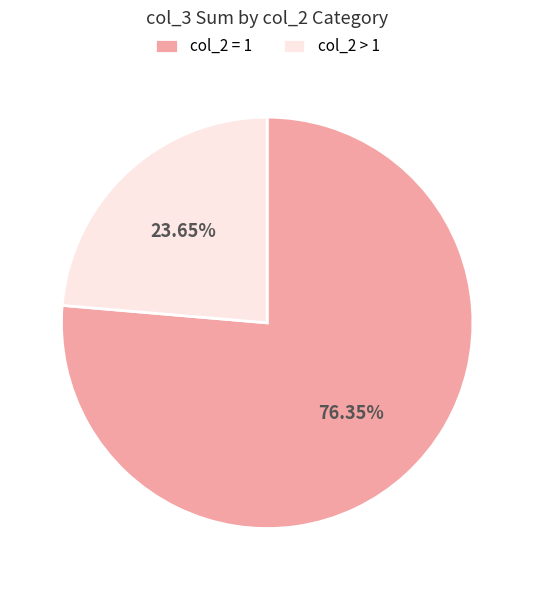

What is the smallest slice in the pie chart?

col_2 > 1